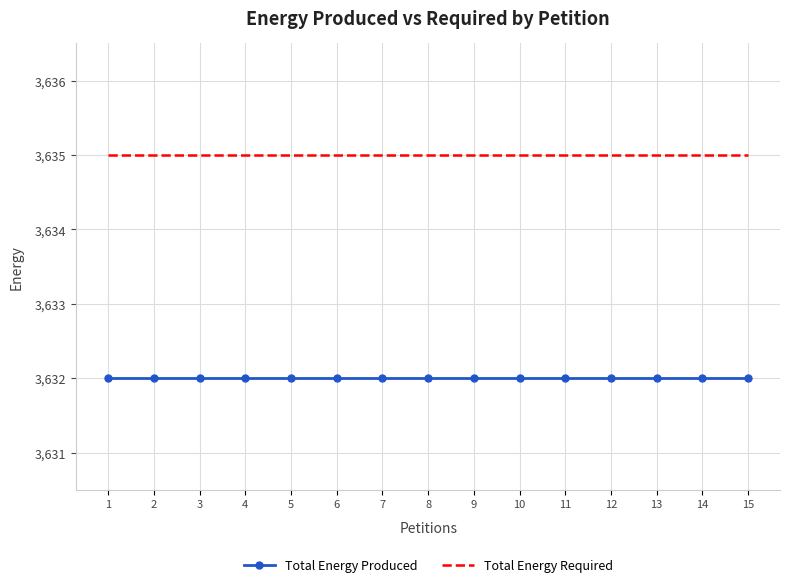

What is the lowest value of the Total Energy Required series?

3635